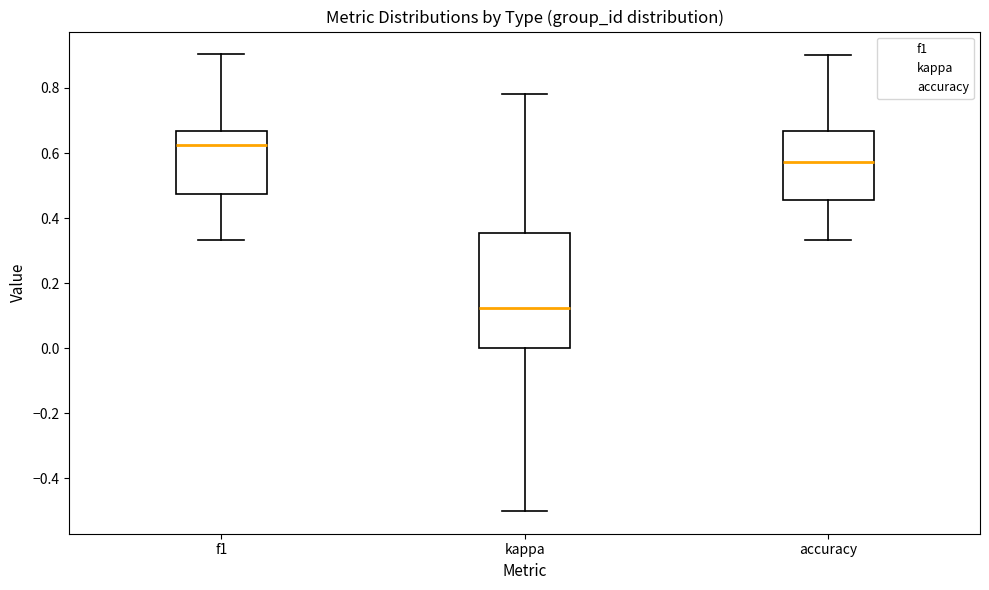

Which box's median line is the lowest?

kappa